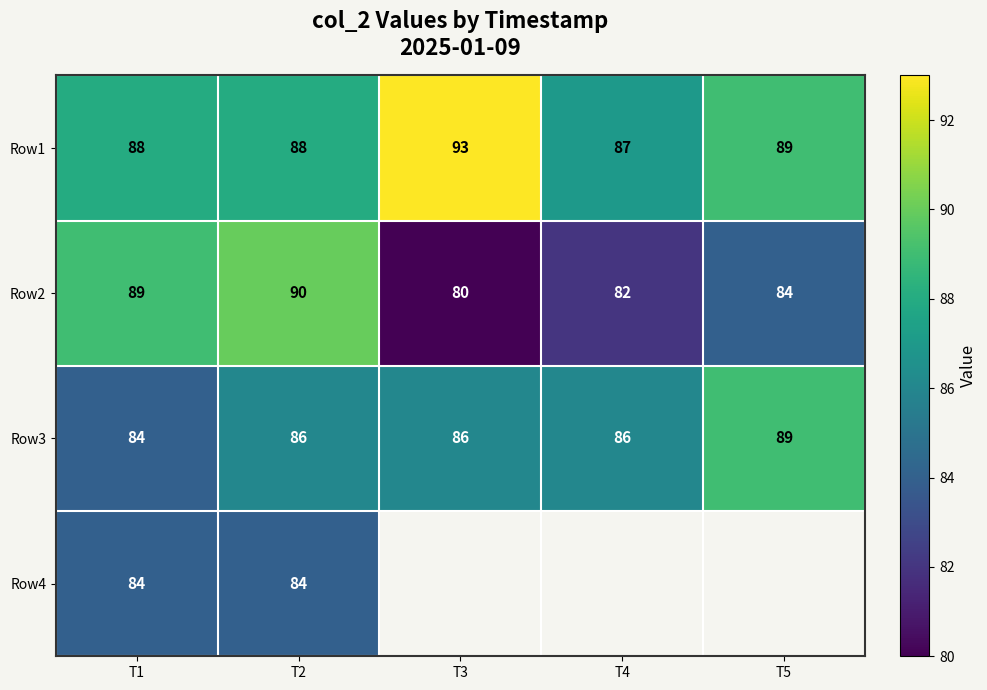

How many values in the Row1 series are below 88?

1